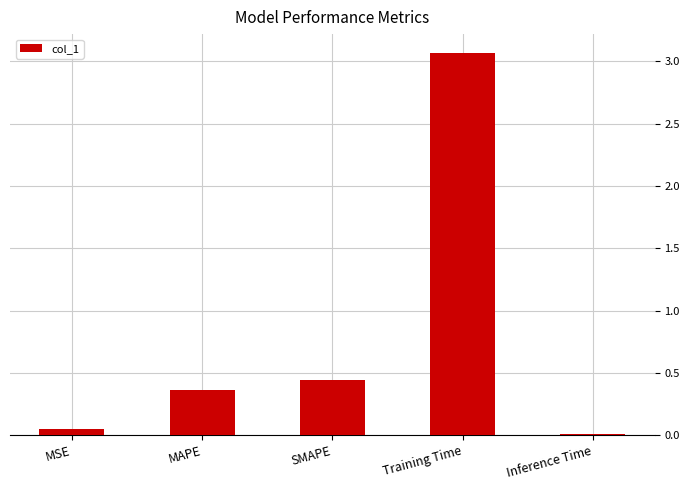

What is the label of the 3rd bar from the left?

SMAPE